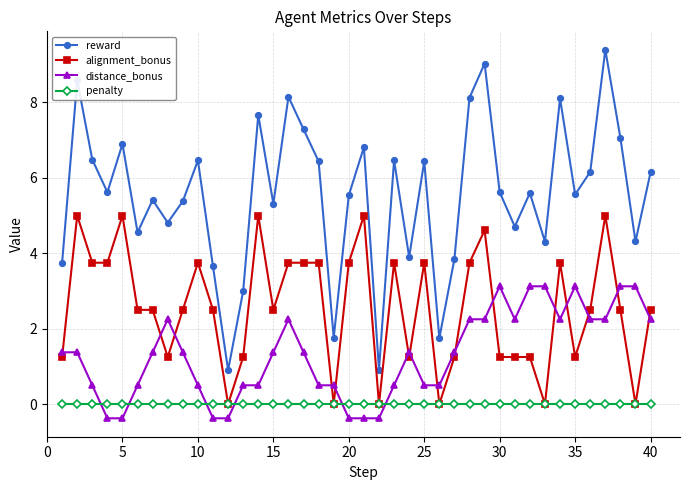

What is the maximum value shown in the chart?

9.4